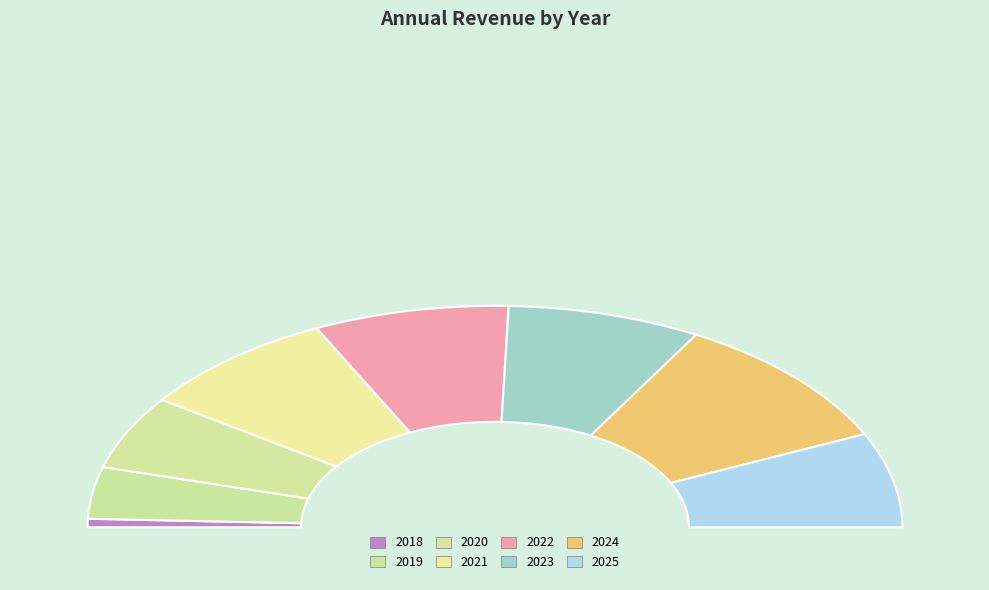

Rank the categories by value from lowest to highest.

2018, 2019, 2020, 2025, 2023, 2022, 2021, 2024